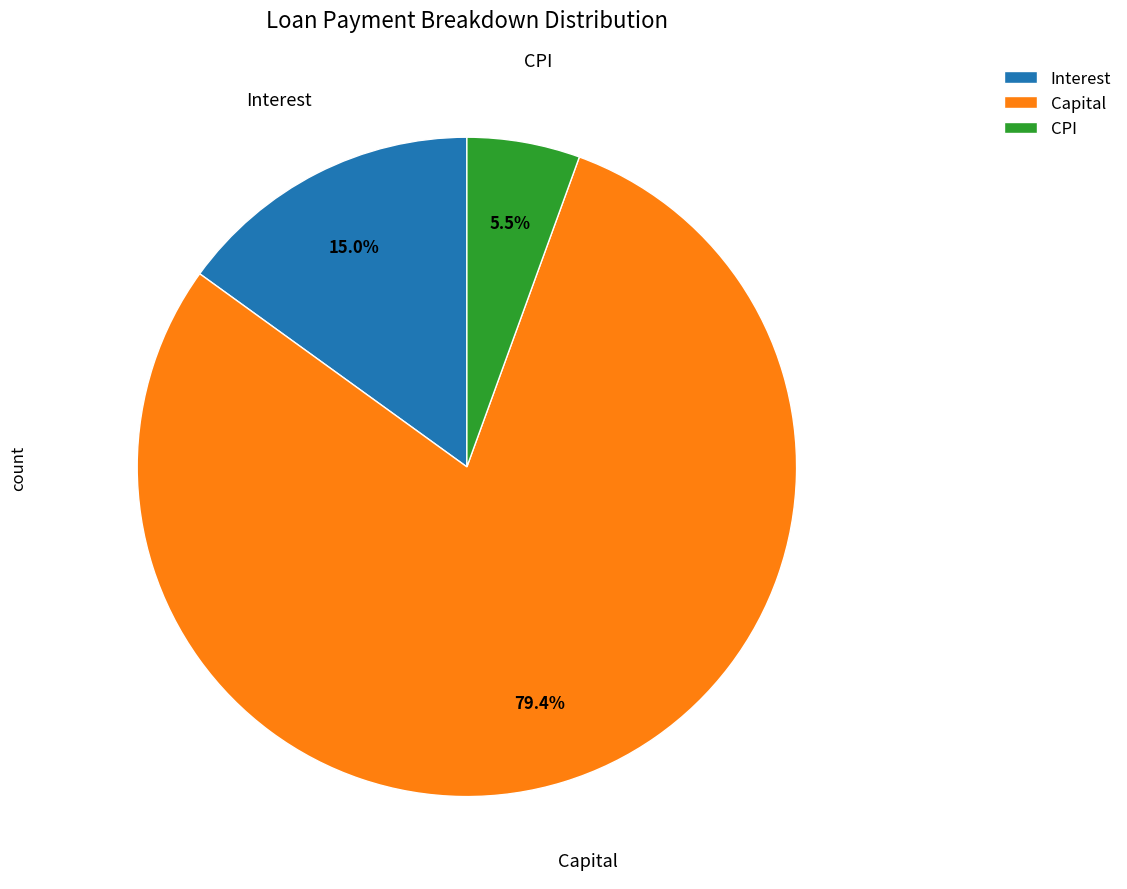

What percentage is NOT represented by Interest?

85.0%